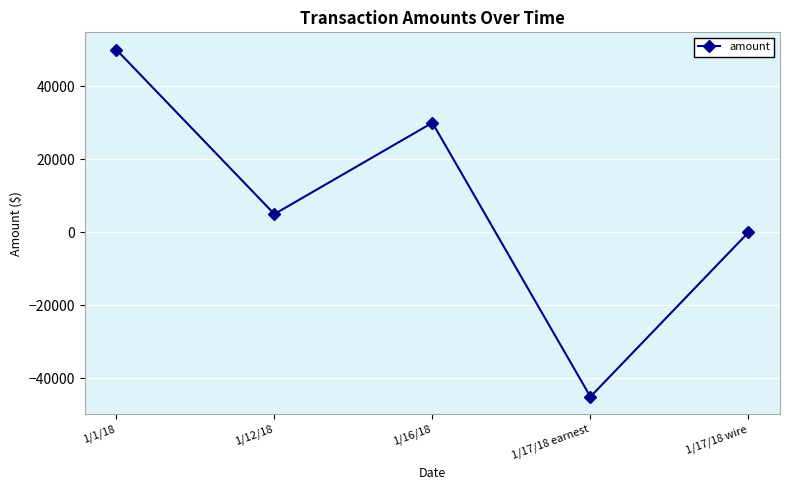

How many data points does each series have?

5